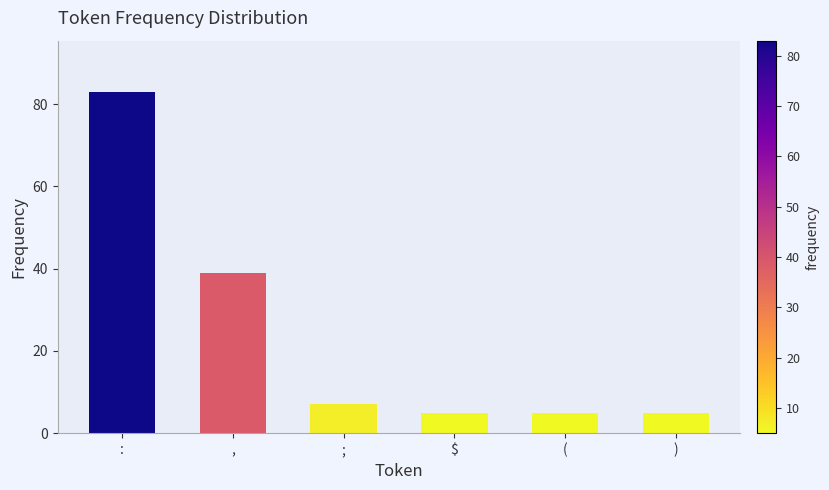

Are the bars grouped side by side (vs. stacked)?

No